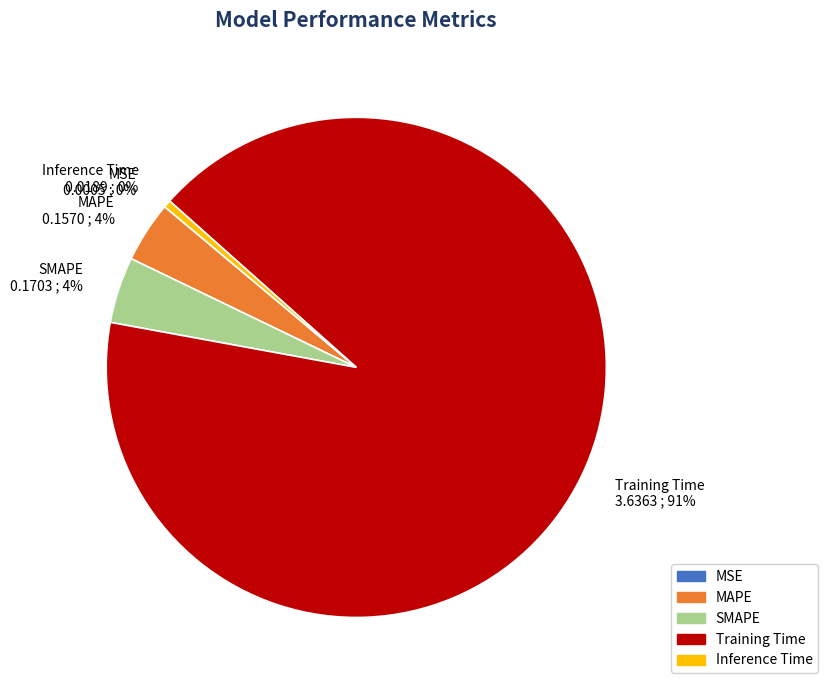

Combined, do SMAPE and MAPE account for over 50%?

No